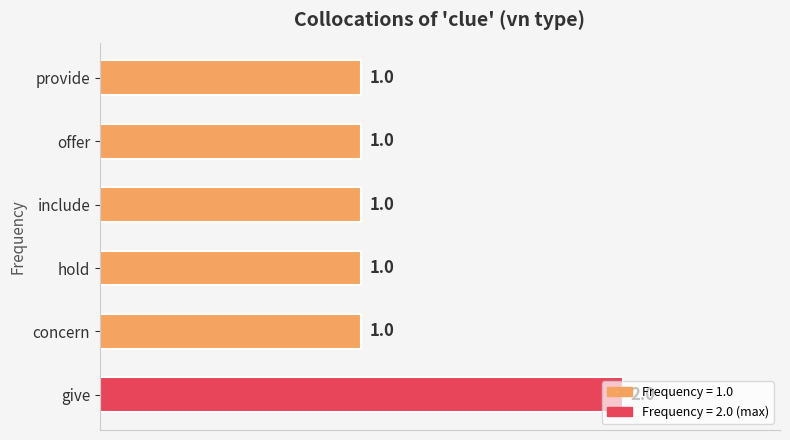

What is the sum of all values?

7